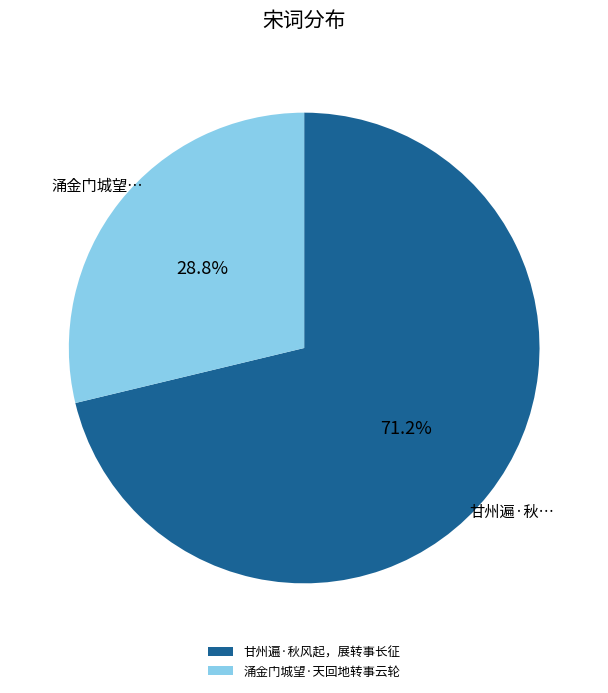

Which slice is the largest?

甘州遍·秋风起，展转事长征